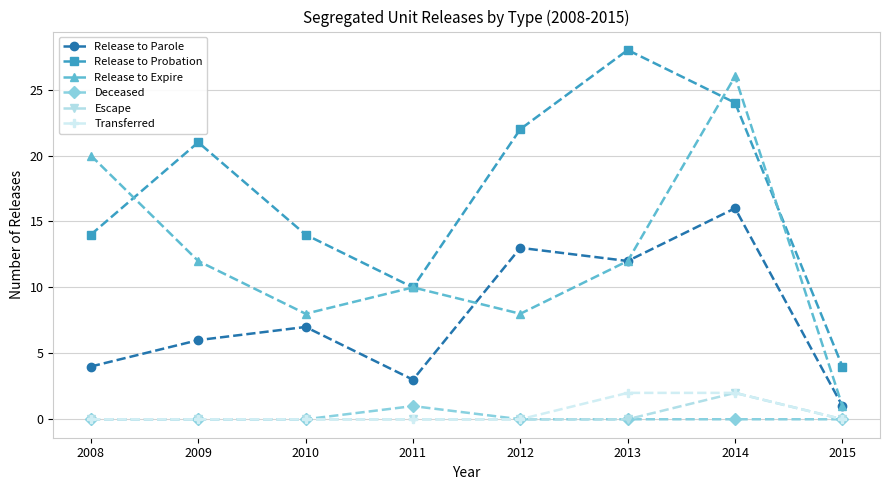

Reading right to left, extract all data points from this chart.

Release to Parole: 1	16	12	13	3	7	6	4
Release to Probation: 4	24	28	22	10	14	21	14
Release to Expire: 1	26	12	8	10	8	12	20
Deceased: 0	0	0	0	1	0	0	0
Escape: 0	2	0	0	0	0	0	0
Transferred: 0	2	2	0	0	0	0	0